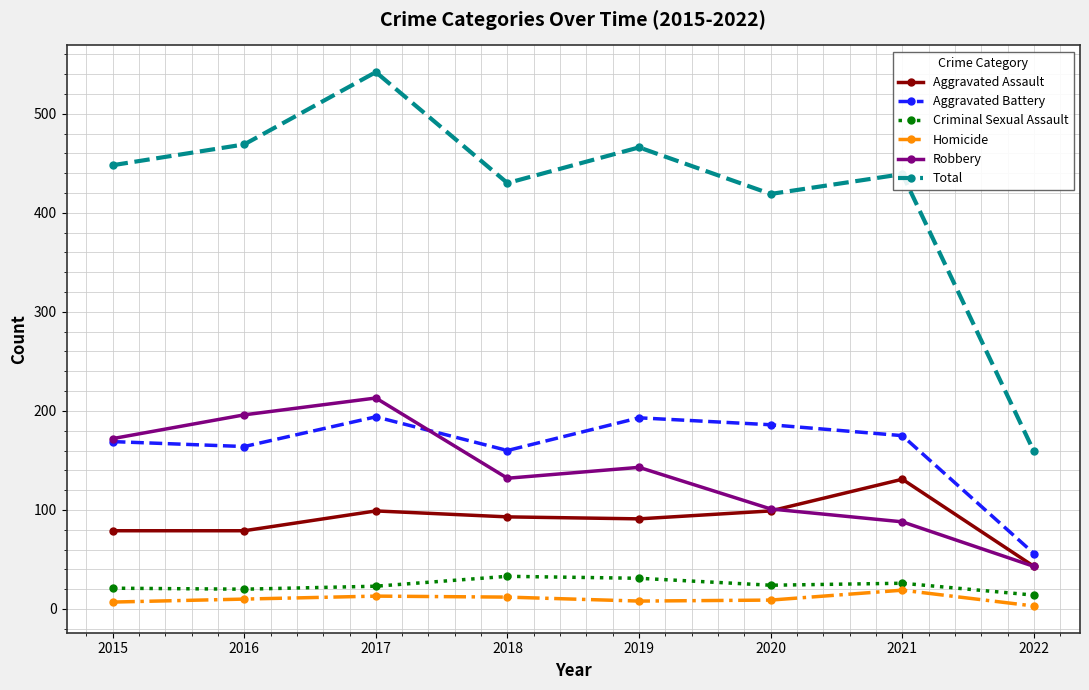

What is the value of the Robbery point at the 8th from the left?

43